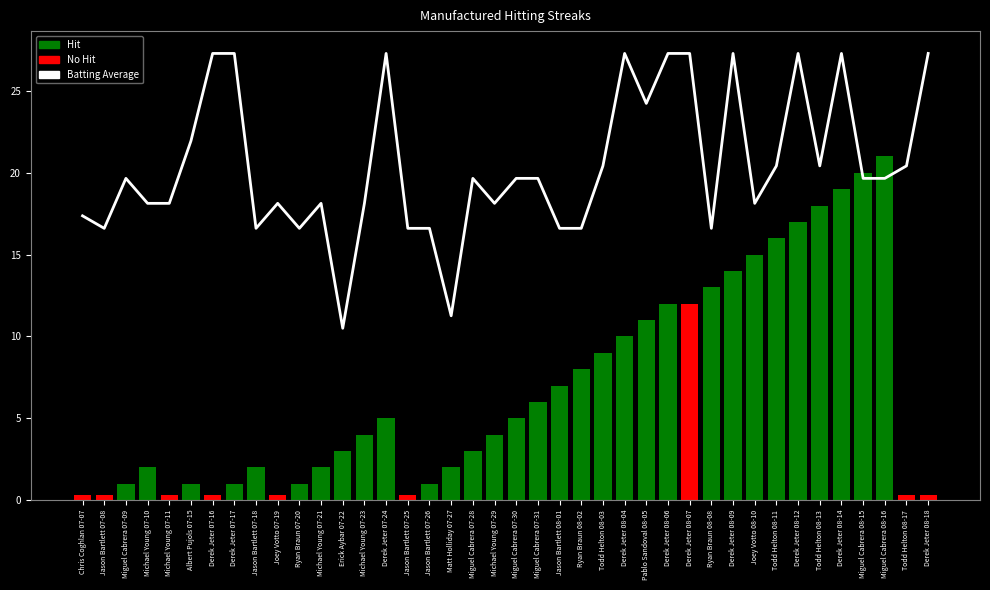

At which category does the chart reach its peak across all series?

Derek Jeter 07-16